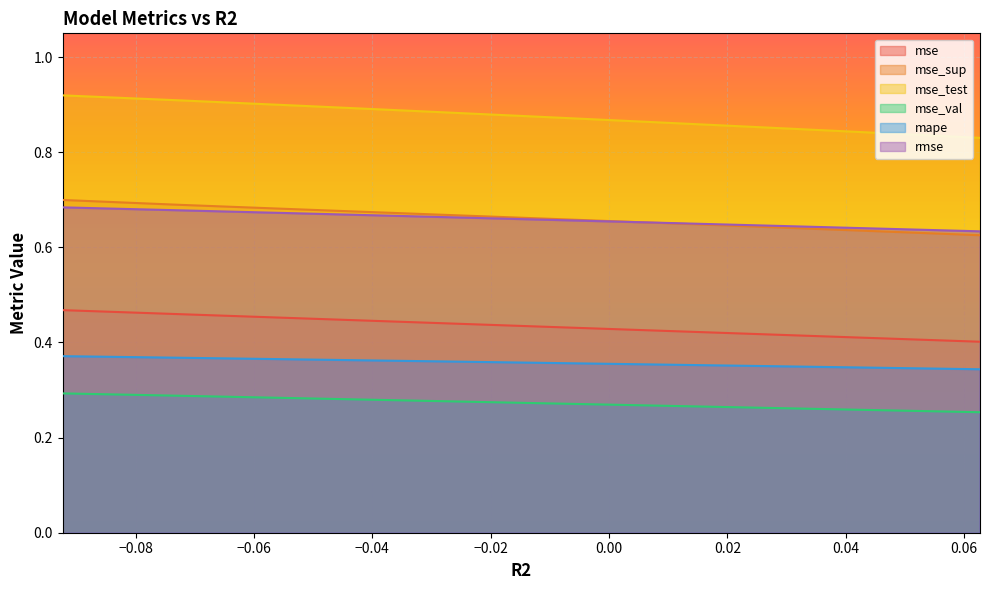

How many lines are shown in the chart?

6